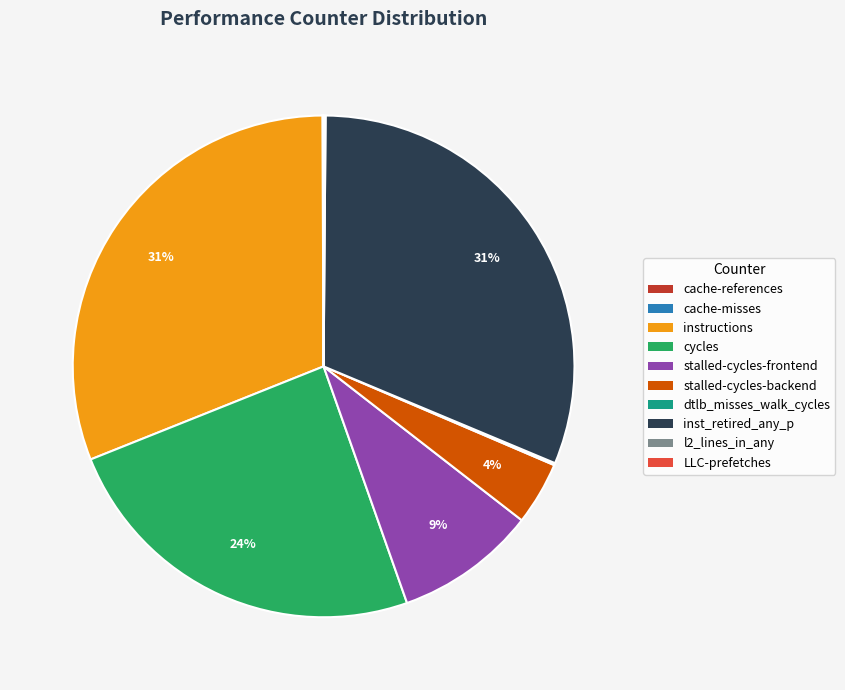

Is there a majority slice in this chart?

No